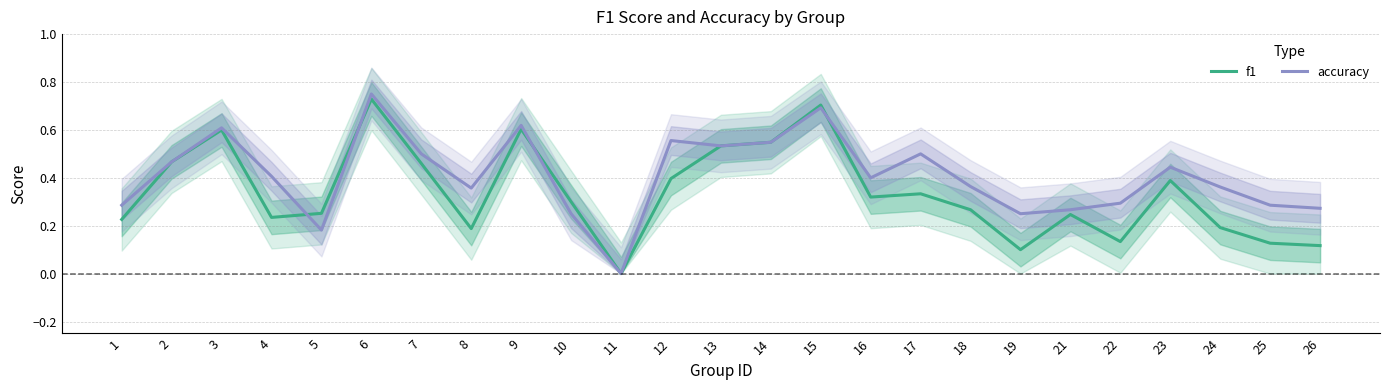

True or false: accuracy has a value of 0.2 at 25.

False